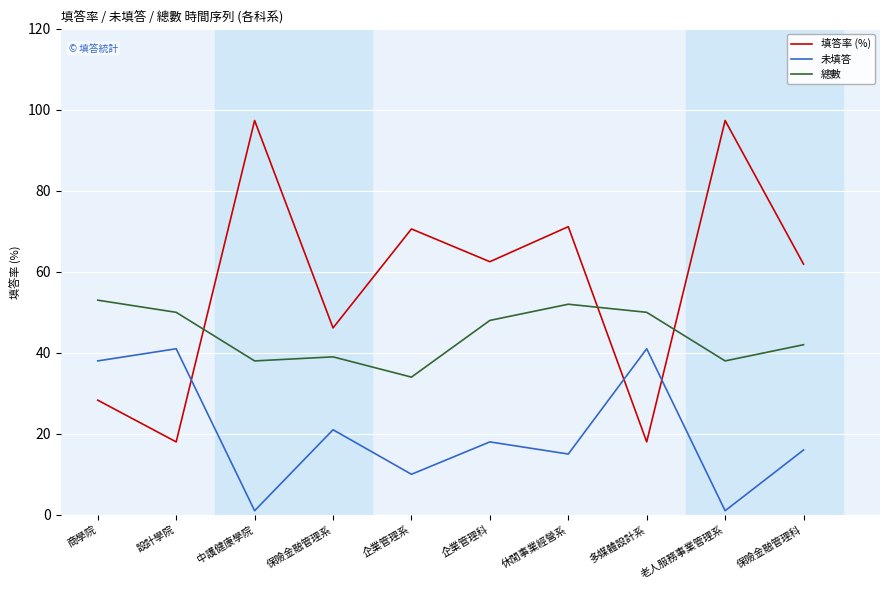

True or false: 填答率 (%) has a value of 27.2 at 設計學院.

False